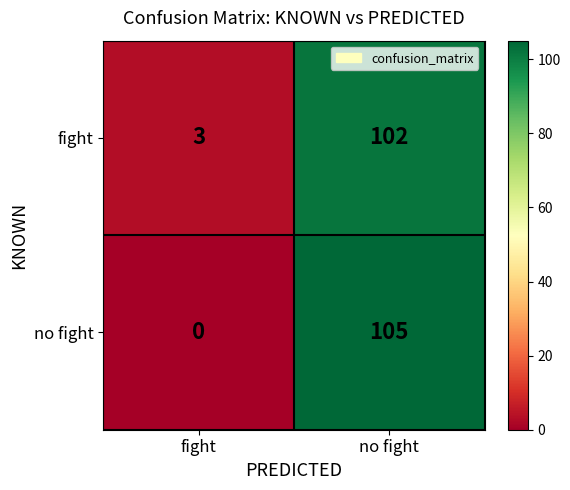

Is it true that no fight equals 168 at no fight?

False